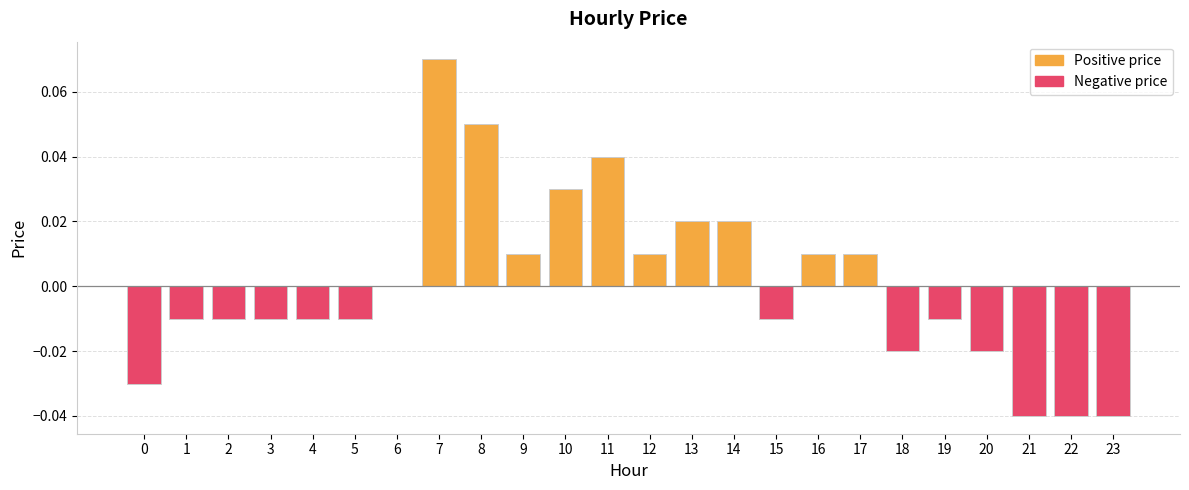

At which label is the value closest to 0?

6